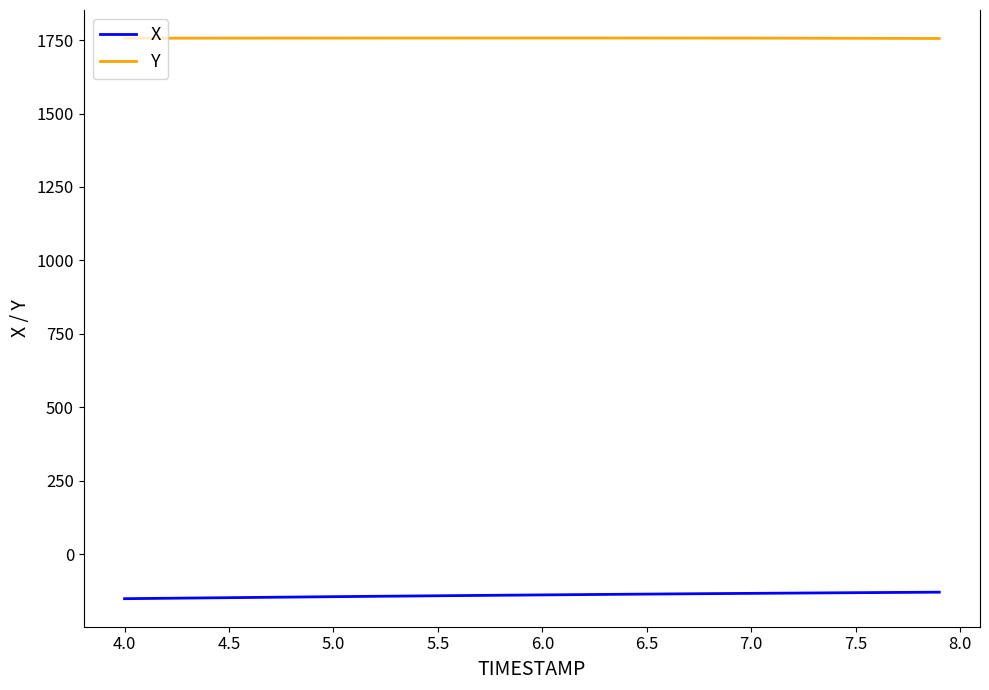

How many lines are shown in the chart?

2